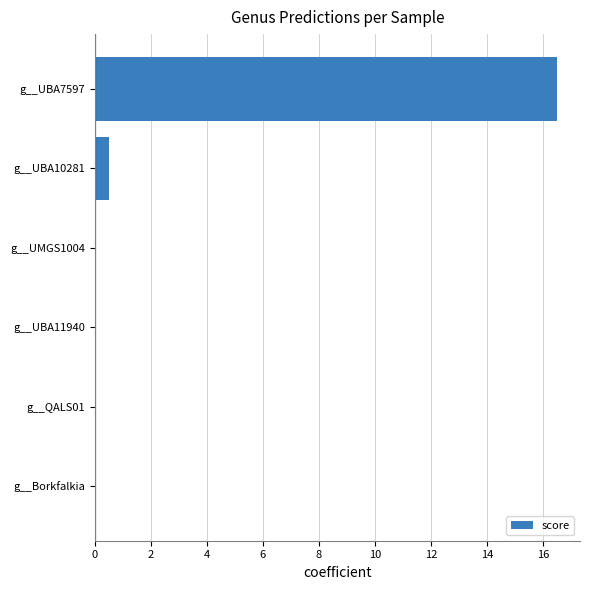

At which category does the chart reach its peak across all series?

g__UBA7597